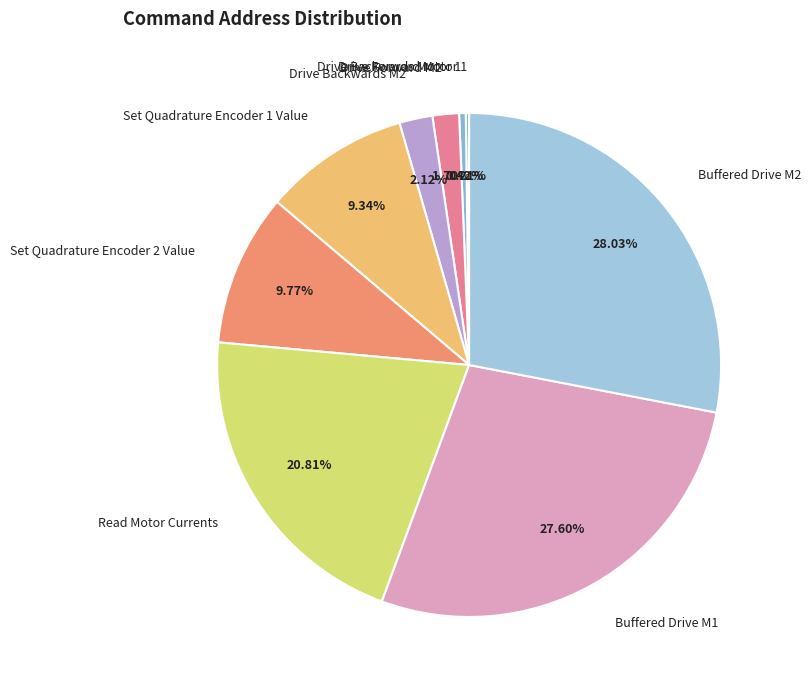

Does Drive Backwards M2 account for over 50% of the chart?

No